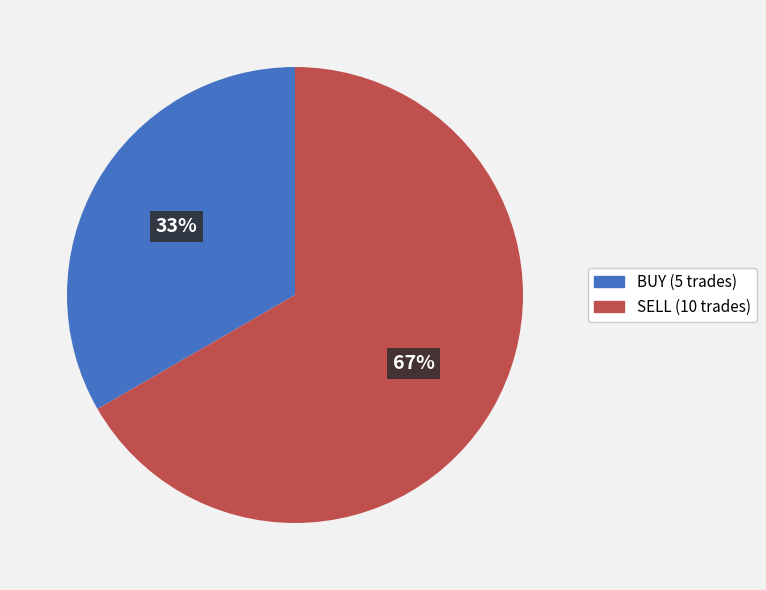

Between SELL and BUY, which is larger?

SELL